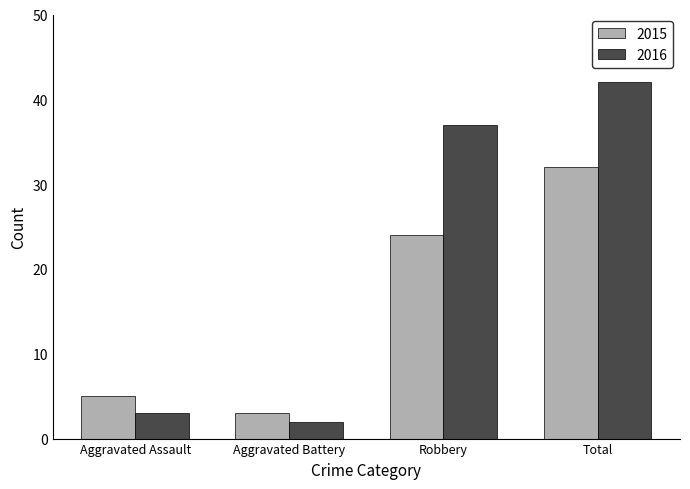

Which series has the largest total across all categories?

2016